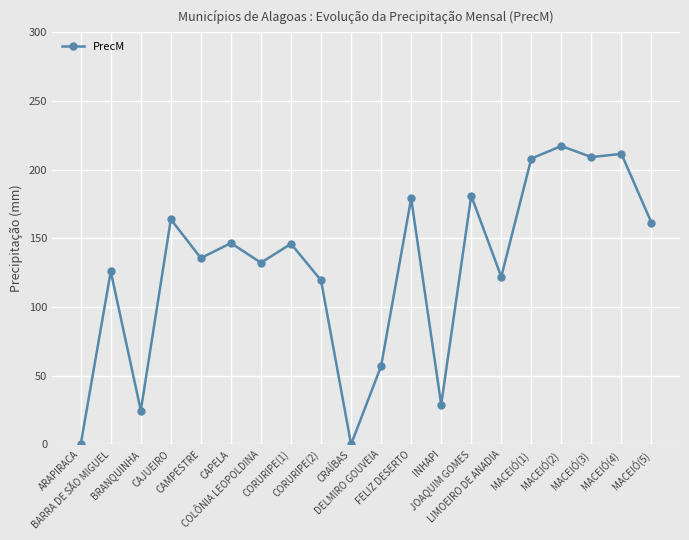

Is it true that the value at BARRA DE SÃO MIGUEL is 185.2?

False